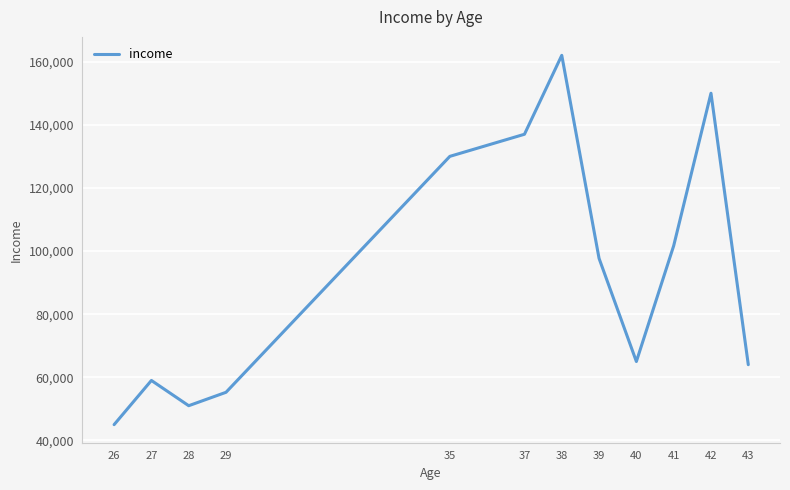

What is the smallest value displayed?

45000.0